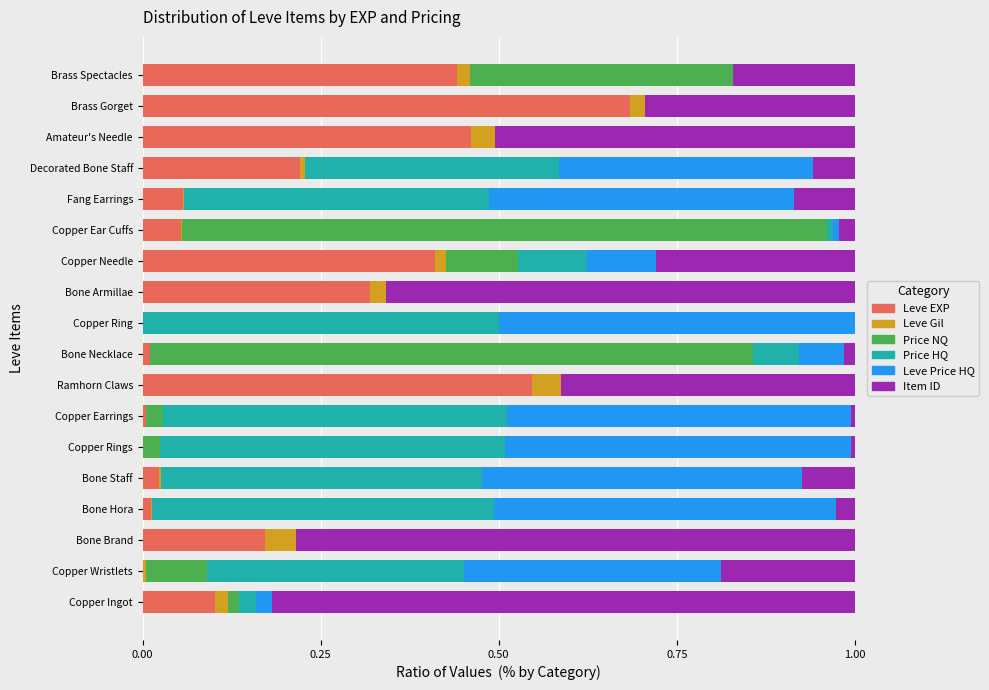

What is the total value across all series at Amateur's Needle?

1.0